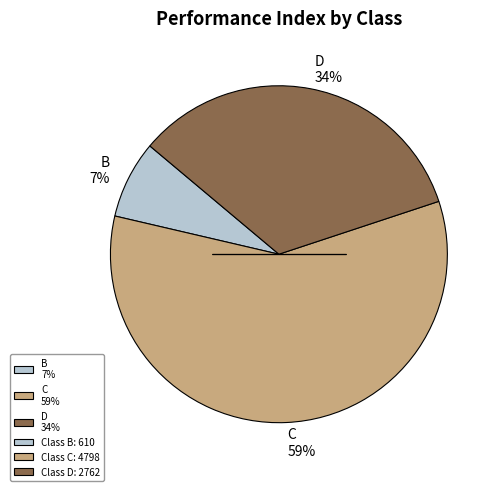

Between B 7% and D 34%, which is larger?

D 34%